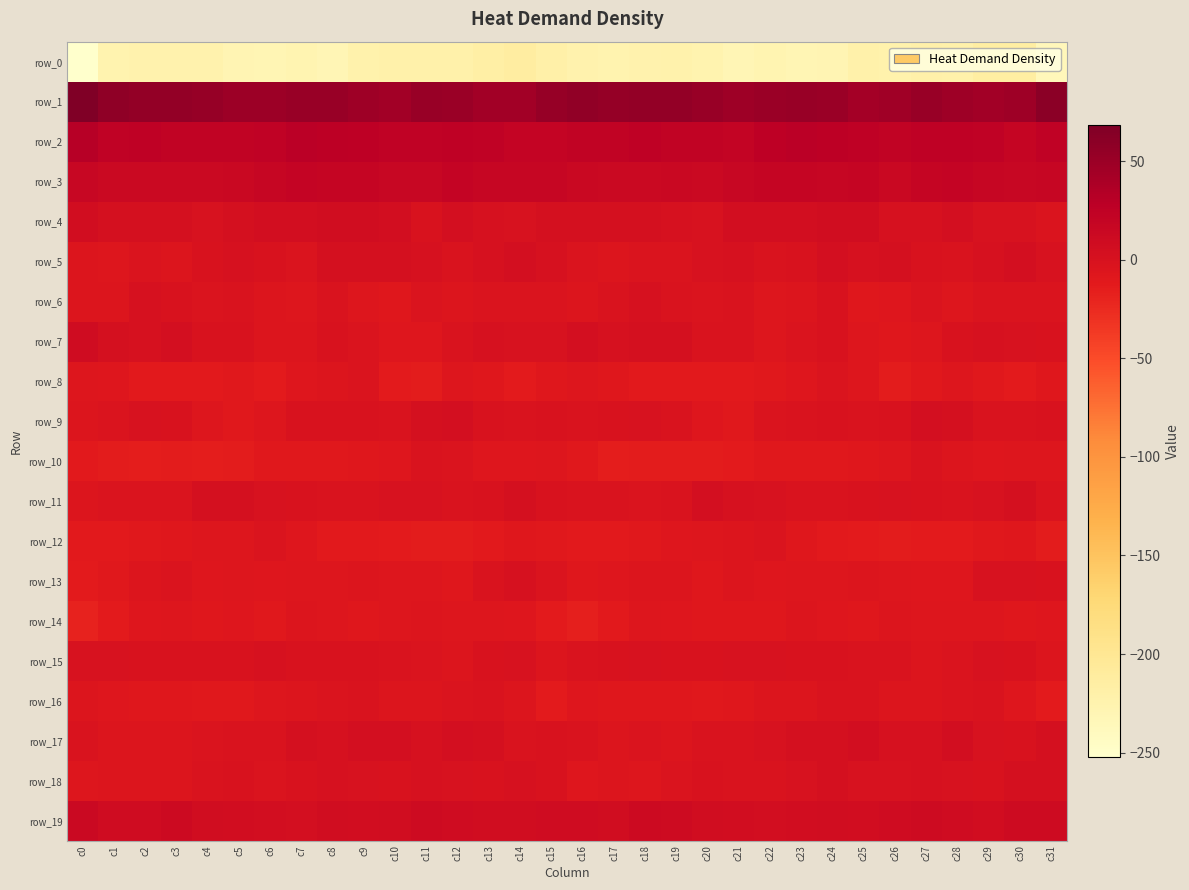

How many data points in row_15 are above -1?

15